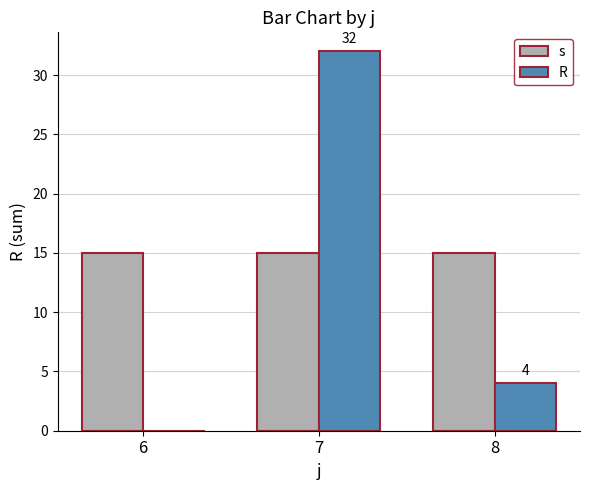

Which series changed the most between 6 and 7?

R